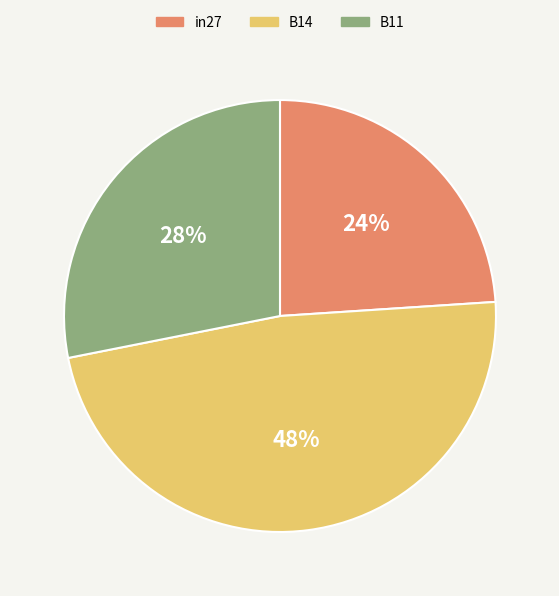

Which has a higher value, B11 or in27?

B11